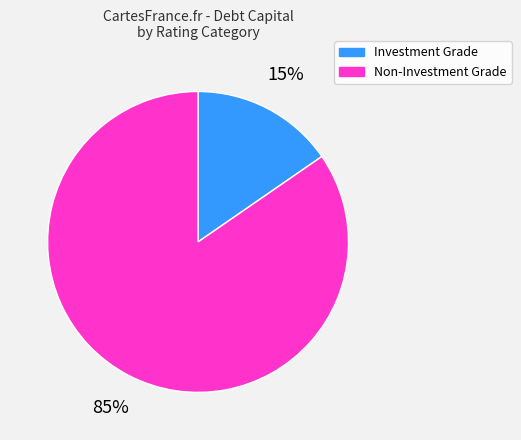

To the nearest percent, what portion does Non-Investment Grade represent?

85%